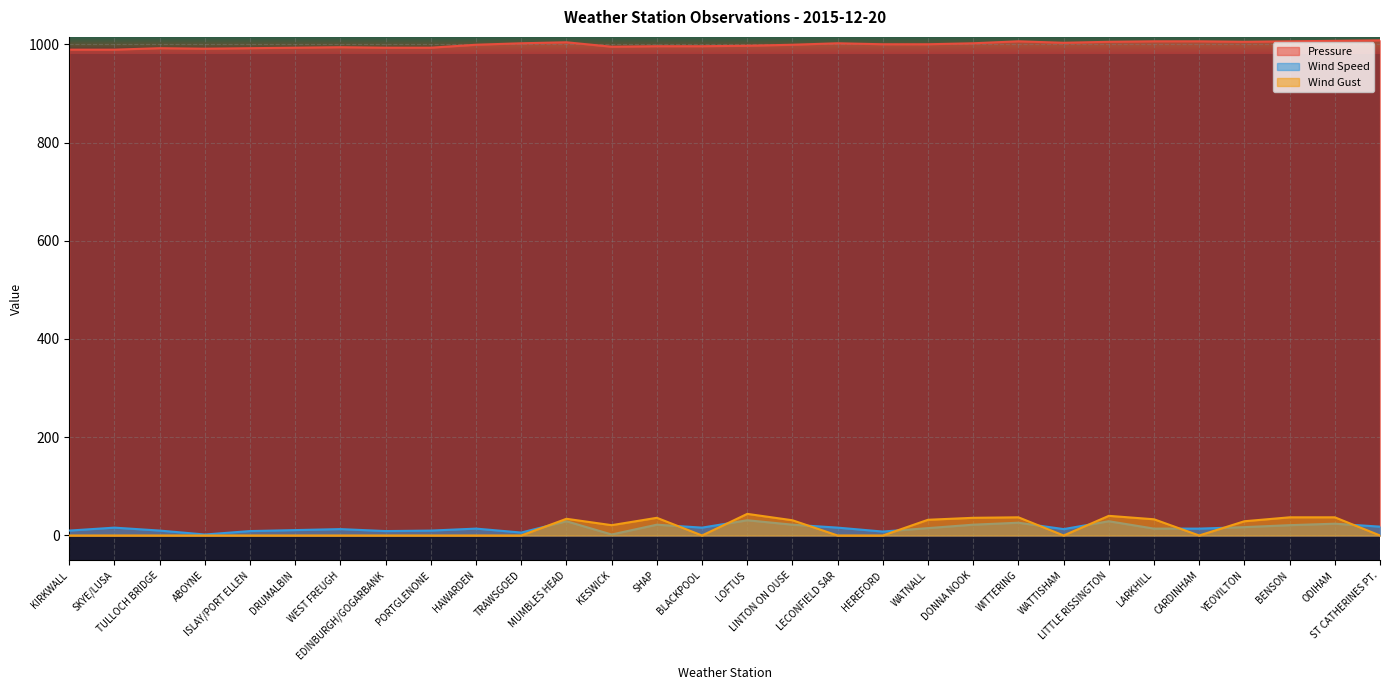

What is the label of the 23rd point from the left?

WATTISHAM